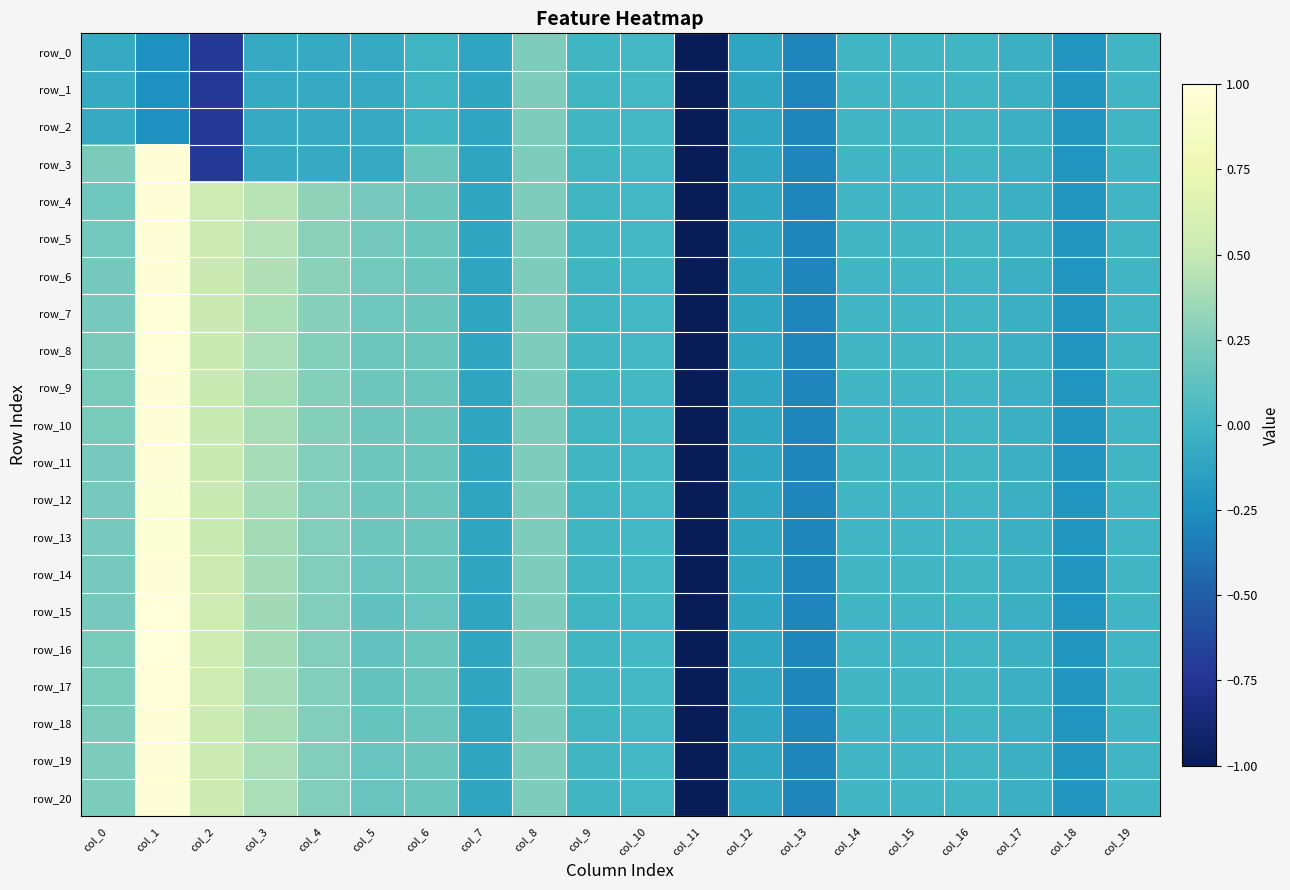

Is the value of row_10 at col_13 greater than the value of row_6 at col_7?

No